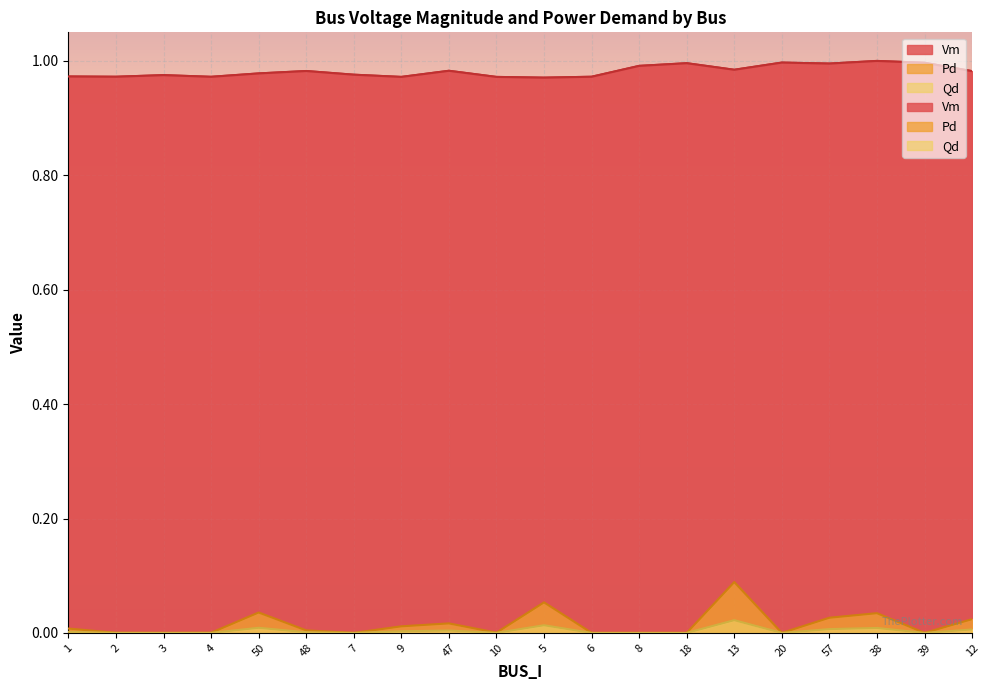

What position from the right is 13?

6